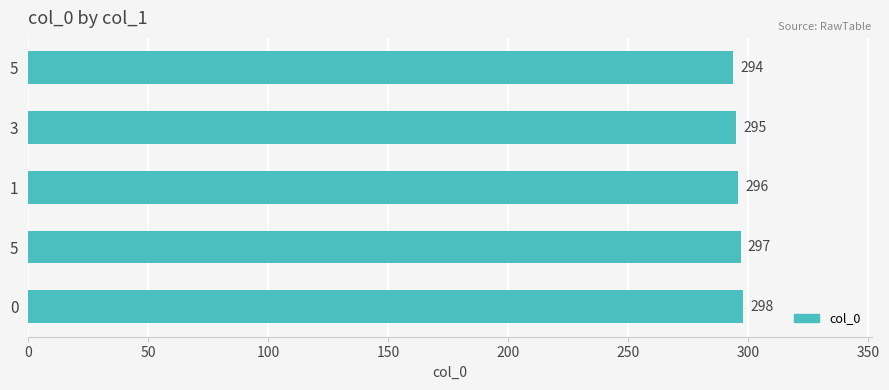

How many values are below 296?

2